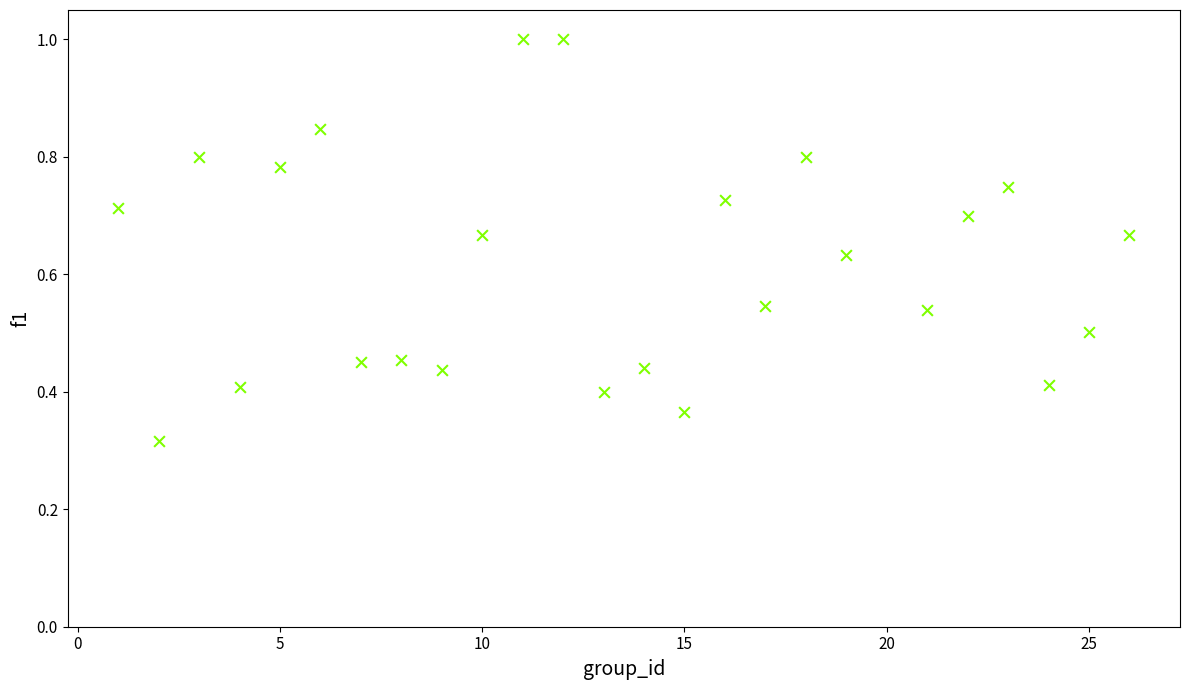

What is the range of X values (max minus min)?

25.0